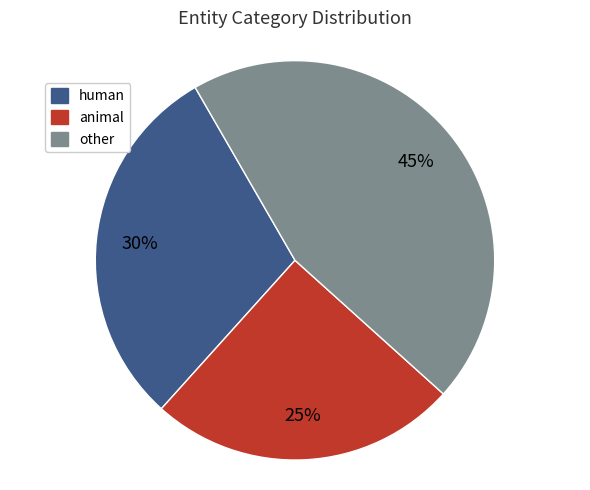

To the nearest percent, what is the average slice percentage?

33%